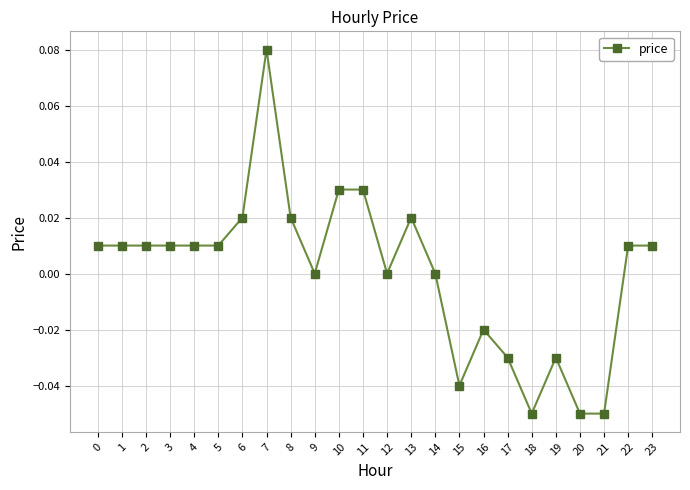

Which label corresponds to the largest value in the chart?

7